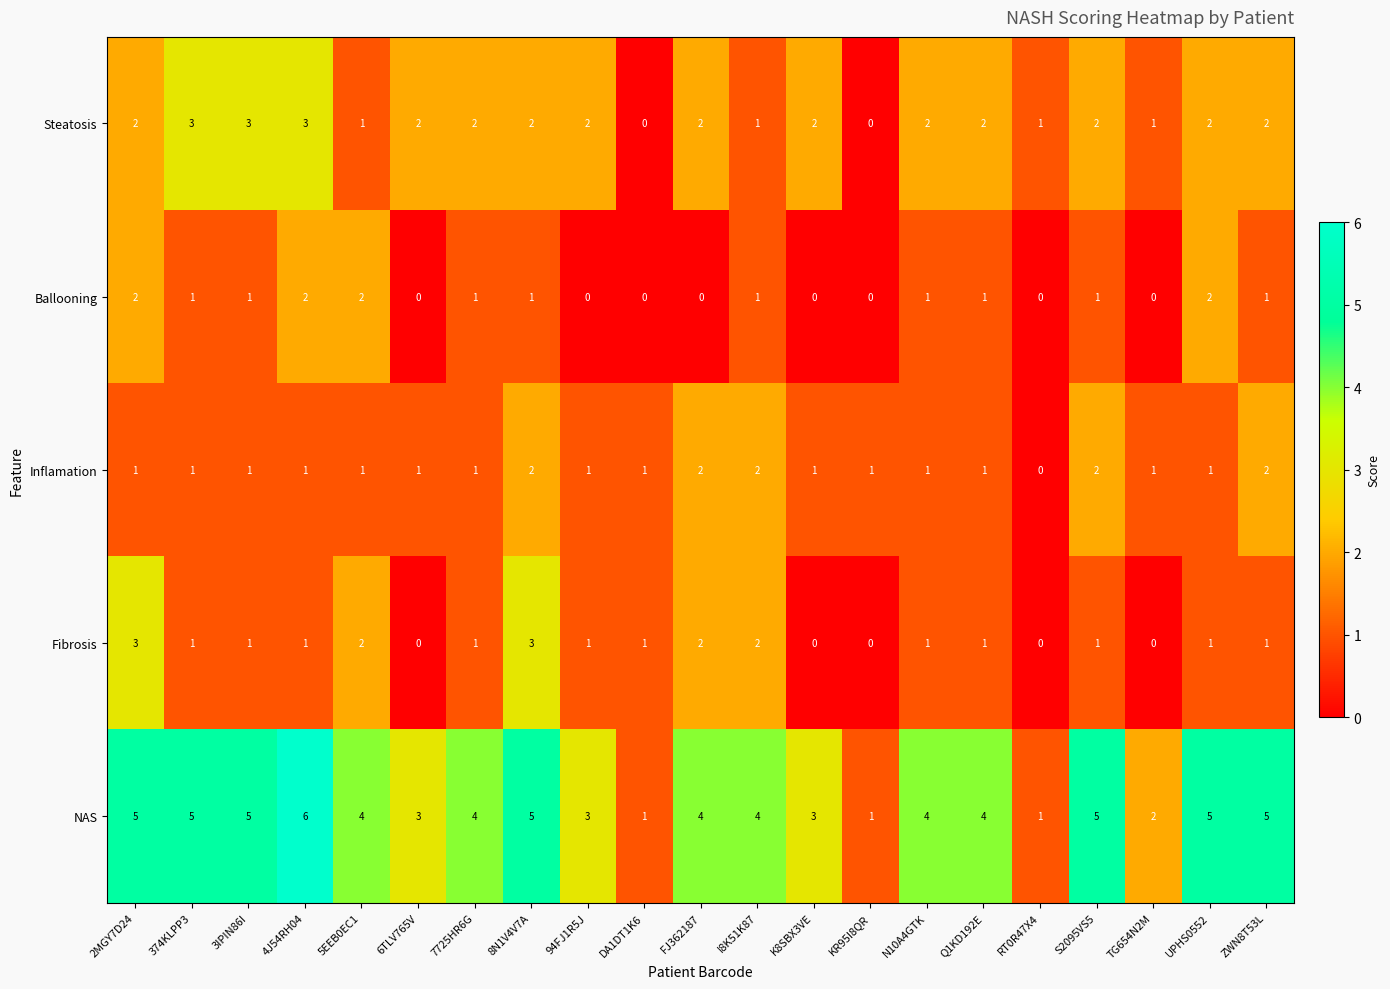

How many Ballooning values are between 0 and 1?

17